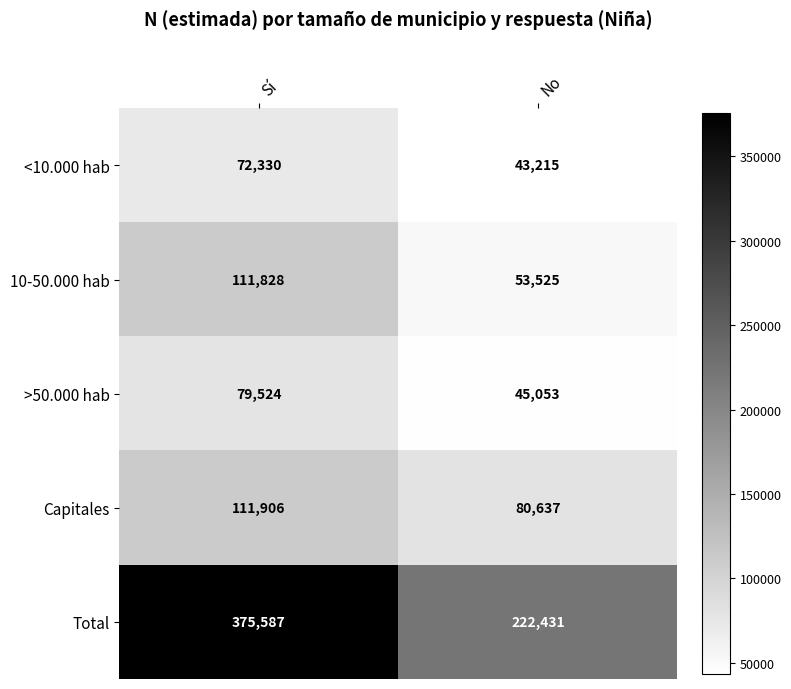

True or false: Total has a value of 169923 at Sí.

False